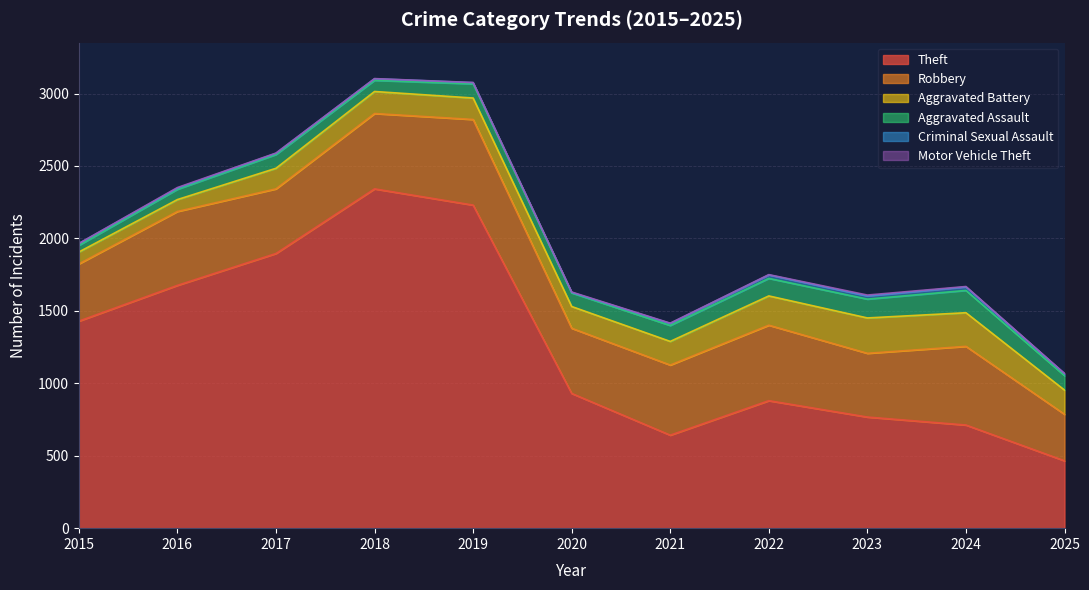

Does the chart have visible grid lines?

Yes